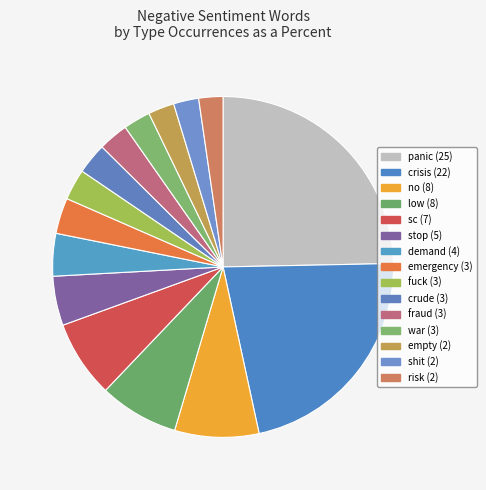

The fuck slice represents 3% of the pie. True or false?

True